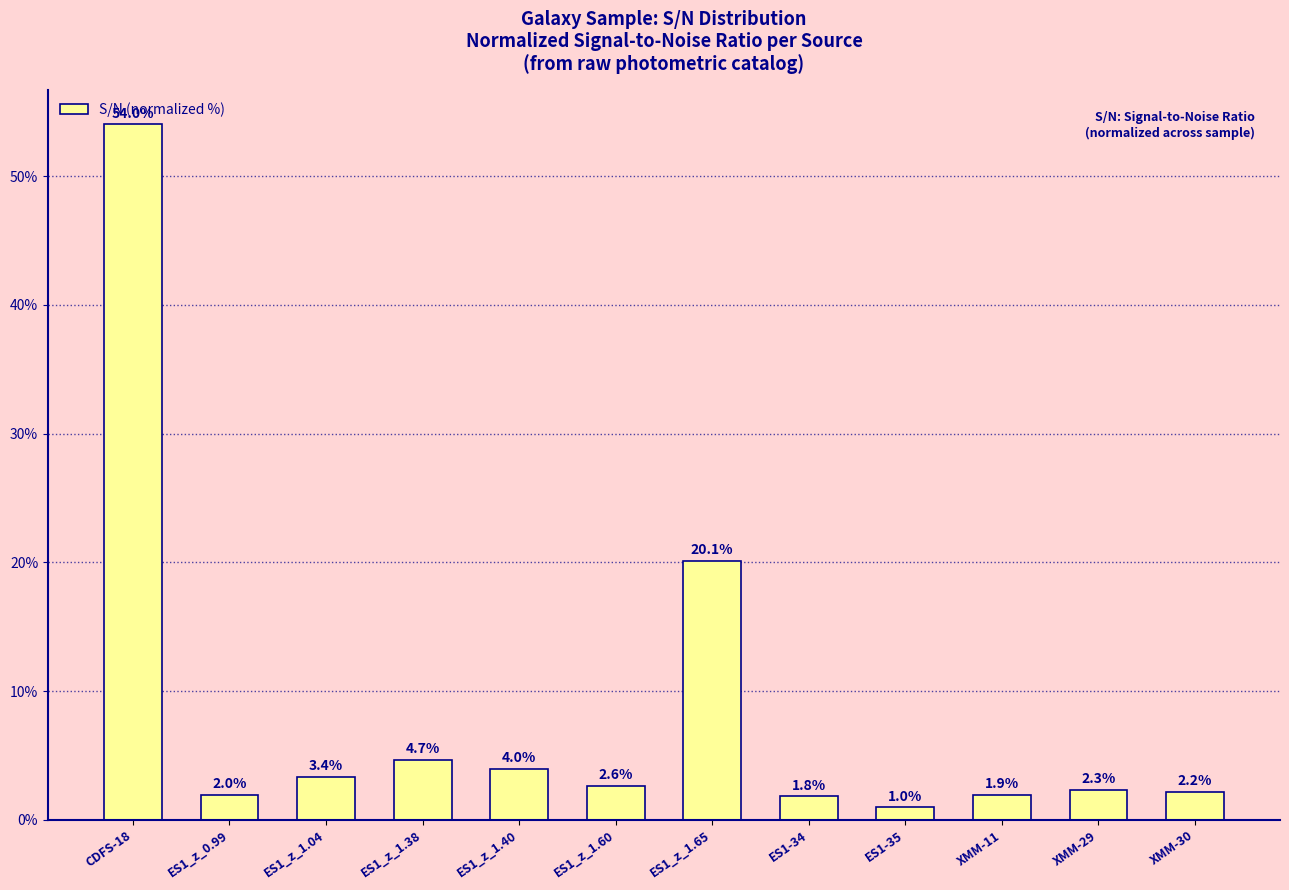

At which label does the data first exceed 2?

CDFS-18